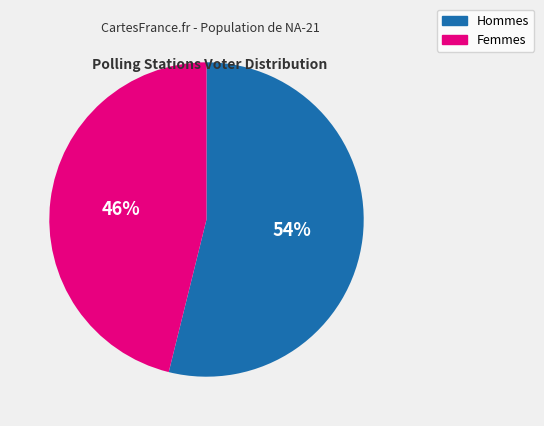

To the nearest percent, what is the difference between the largest and smallest slice percentages?

8%